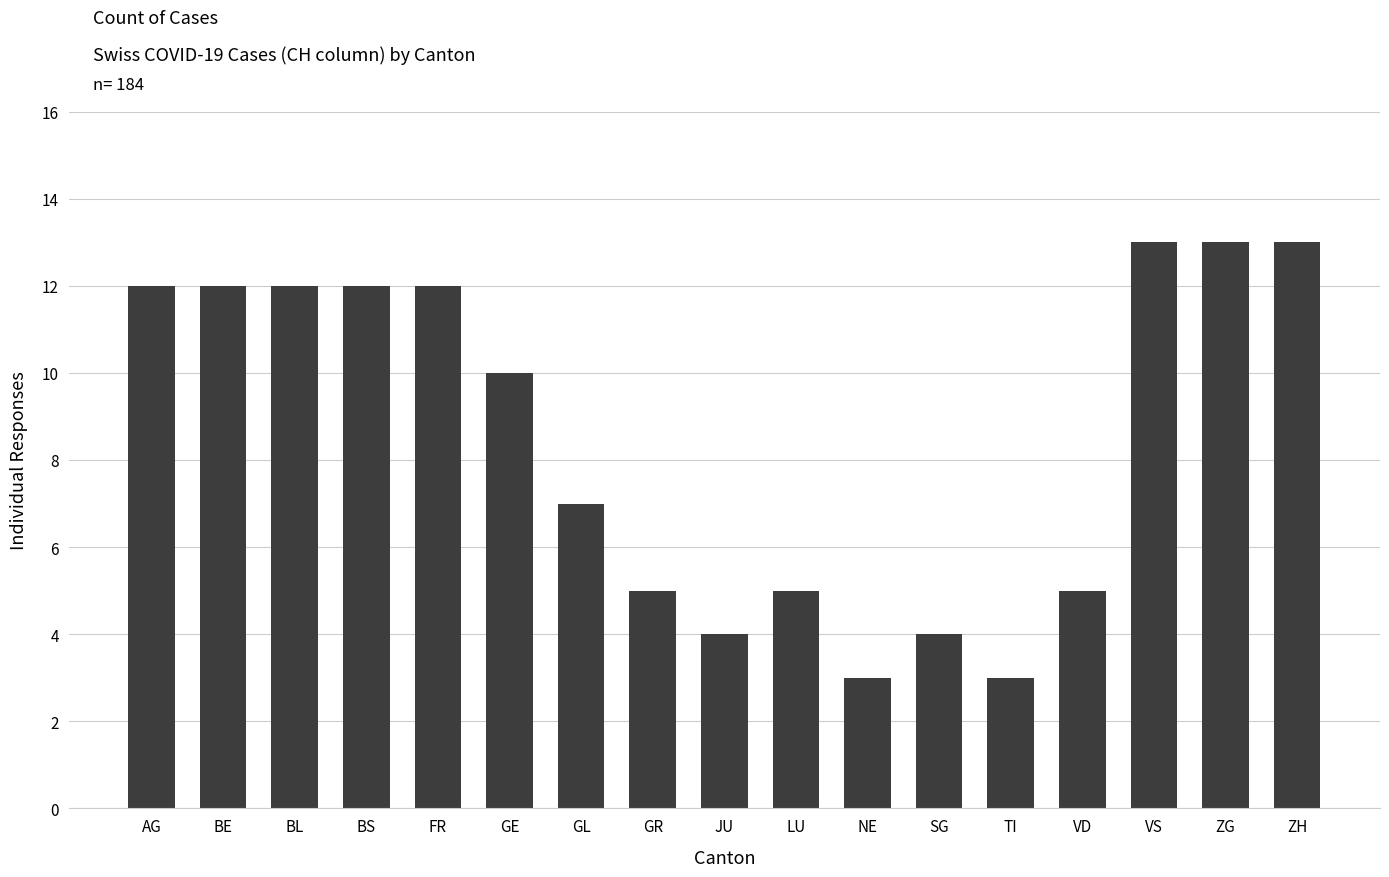

Where is the data nearest to the value 8?

GL